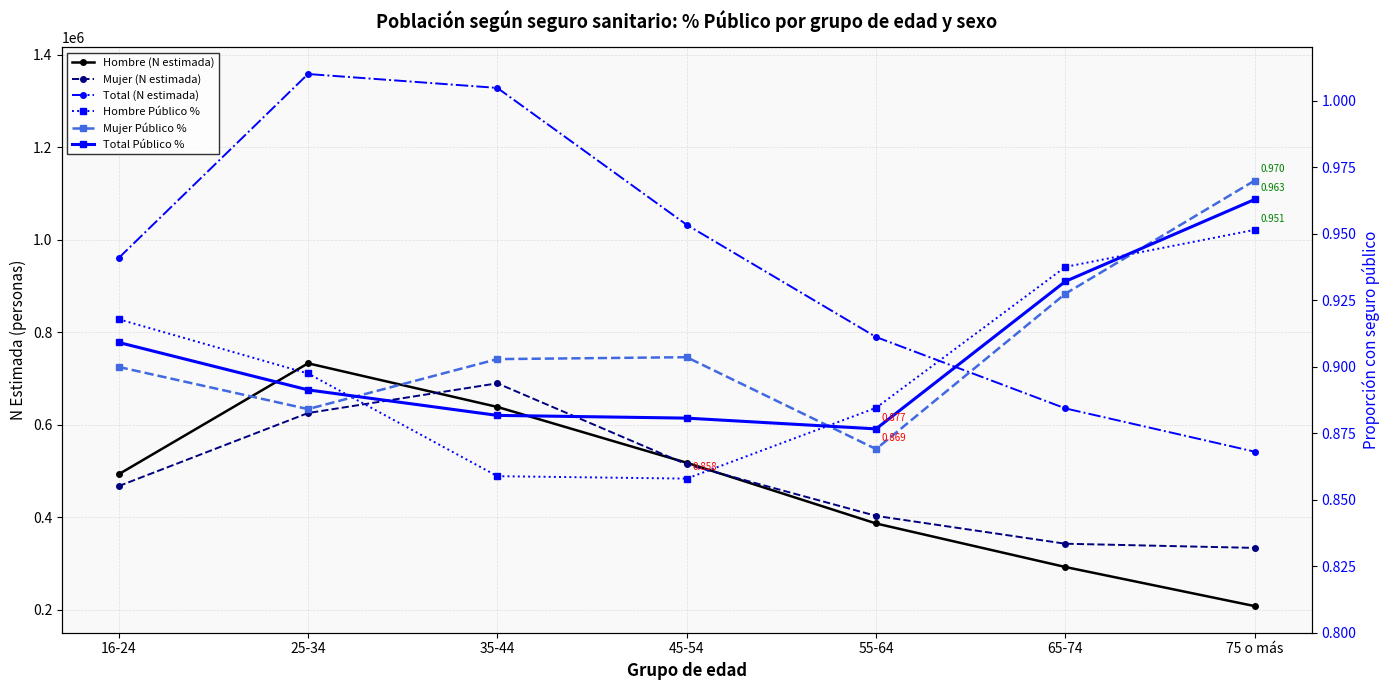

In Hombre (N estimada), how many points are higher than both neighbors (excluding endpoints)?

1